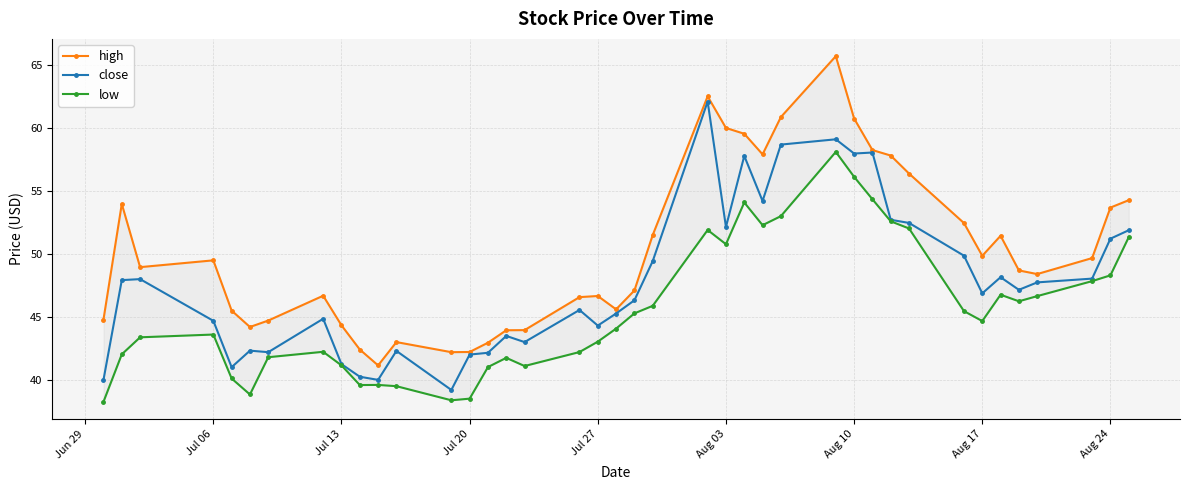

What are all the series names shown in the legend?

high, close, low